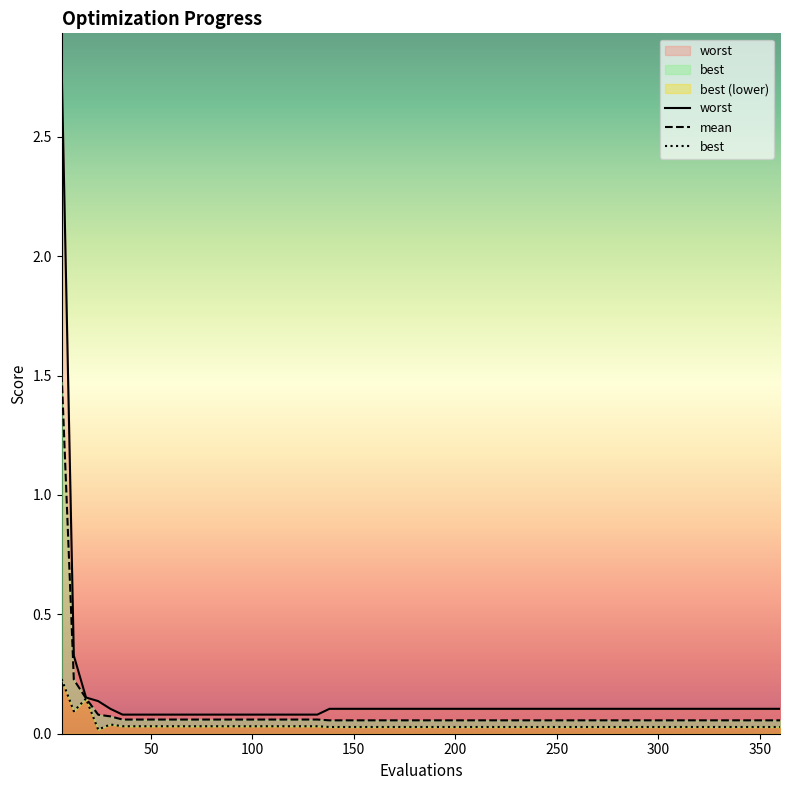

How many series are shown in this chart?

3